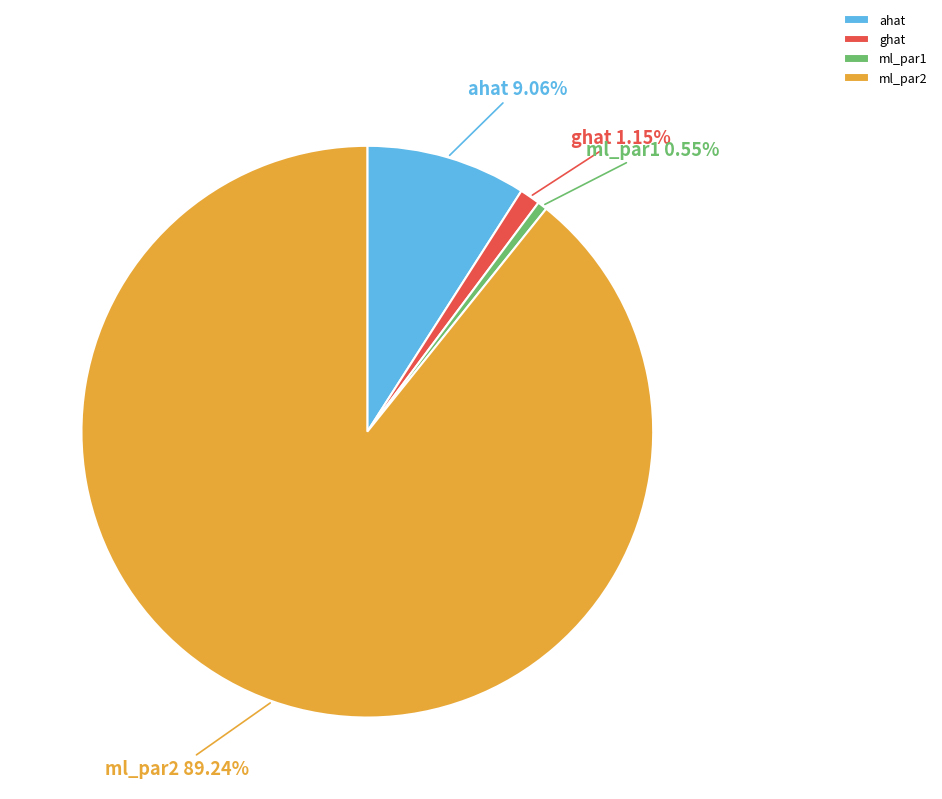

To the nearest percent, what is the combined percentage of ml_par1 and ghat?

2%